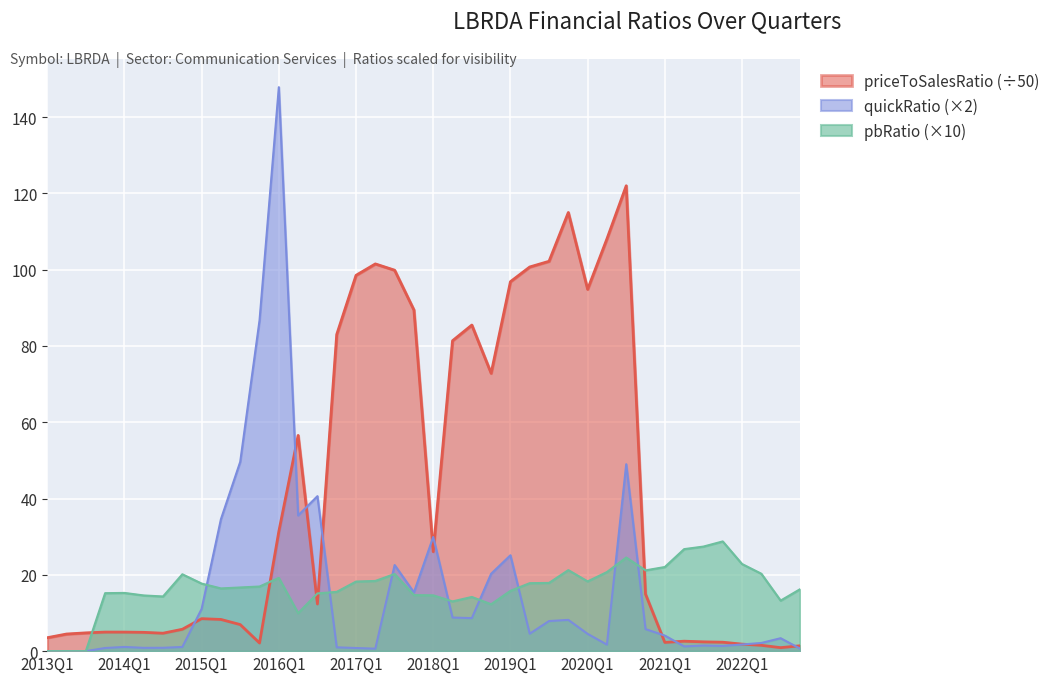

Reading left to right, what are all the values shown in this chart?

priceToSalesRatio: 2013Q1=3.5	2013Q2=4.5	2013Q3=4.8	2013Q4=5.0	2014Q1=5.0	2014Q2=4.9	2014Q3=4.7	2014Q4=5.7	2015Q1=8.5	2015Q2=8.3	2015Q3=7.0	2015Q4=2.1	2016Q1=31.4	2016Q2=56.5	2016Q3=12.4	2016Q4=83.0	2017Q1=98.5	2017Q2=101.5	2017Q3=99.9	2017Q4=89.4	2018Q1=26.1	2018Q2=81.4	2018Q3=85.5	2018Q4=72.8	2019Q1=96.9	2019Q2=100.7	2019Q3=102.2	2019Q4=115.0	2020Q1=94.9	2020Q2=108.1	2020Q3=122.0	2020Q4=14.9	2021Q1=2.3	2021Q2=2.6	2021Q3=2.4	2021Q4=2.3	2022Q1=1.8	2022Q2=1.5	2022Q3=0.9	2022Q4=1.4
pbRatio: 2013Q1=0.0	2013Q2=0.0	2013Q3=0.0	2013Q4=15.2	2014Q1=15.3	2014Q2=14.6	2014Q3=14.3	2014Q4=20.2	2015Q1=17.7	2015Q2=16.4	2015Q3=16.7	2015Q4=16.9	2016Q1=19.2	2016Q2=10.0	2016Q3=15.1	2016Q4=15.5	2017Q1=18.2	2017Q2=18.4	2017Q3=20.2	2017Q4=14.7	2018Q1=14.6	2018Q2=13.0	2018Q3=14.2	2018Q4=12.3	2019Q1=15.8	2019Q2=17.8	2019Q3=17.9	2019Q4=21.2	2020Q1=18.3	2020Q2=20.7	2020Q3=24.5	2020Q4=21.2	2021Q1=22.1	2021Q2=26.7	2021Q3=27.4	2021Q4=28.8	2022Q1=22.8	2022Q2=20.3	2022Q3=13.2	2022Q4=16.2
quickRatio: 2013Q1=0.0	2013Q2=0.0	2013Q3=0.0	2013Q4=0.8	2014Q1=1.1	2014Q2=0.9	2014Q3=0.9	2014Q4=1.1	2015Q1=11.1	2015Q2=34.6	2015Q3=49.6	2015Q4=86.7	2016Q1=147.8	2016Q2=35.6	2016Q3=40.6	2016Q4=1.0	2017Q1=0.8	2017Q2=0.6	2017Q3=22.6	2017Q4=15.4	2018Q1=29.9	2018Q2=8.8	2018Q3=8.7	2018Q4=20.3	2019Q1=25.1	2019Q2=4.6	2019Q3=7.9	2019Q4=8.2	2020Q1=4.5	2020Q2=1.7	2020Q3=49.0	2020Q4=5.8	2021Q1=4.1	2021Q2=1.2	2021Q3=1.5	2021Q4=1.4	2022Q1=1.7	2022Q2=2.1	2022Q3=3.4	2022Q4=0.7